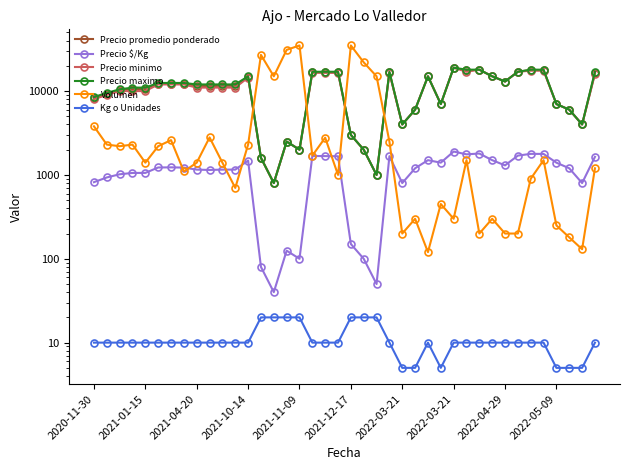

How many values in the Precio $/Kg series are below 1223?

20